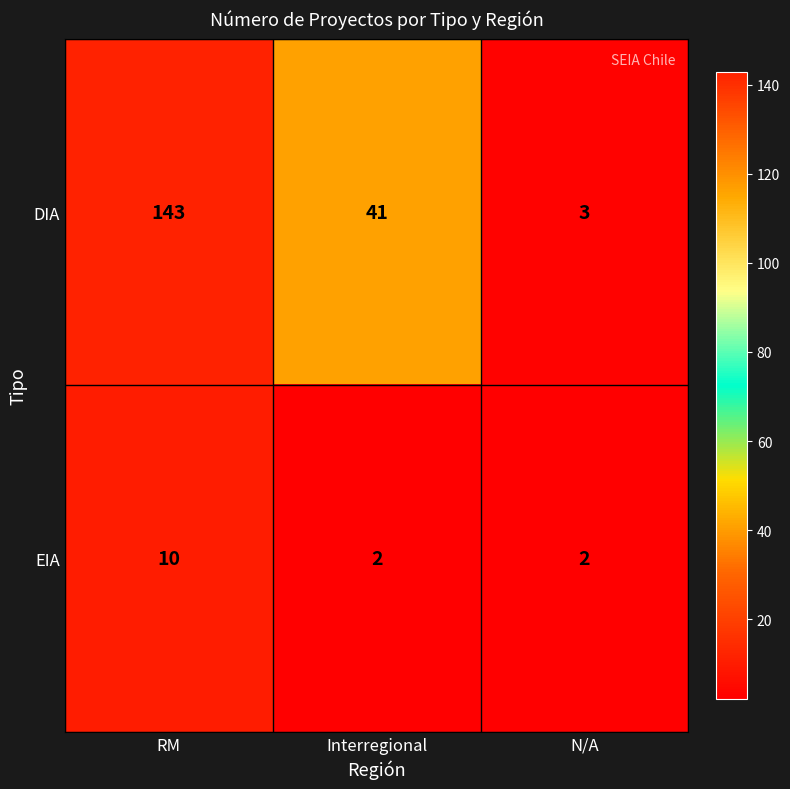

Reading left to right, what are all the values shown in this chart?

DIA: 143	41	3
EIA: 10	2	2